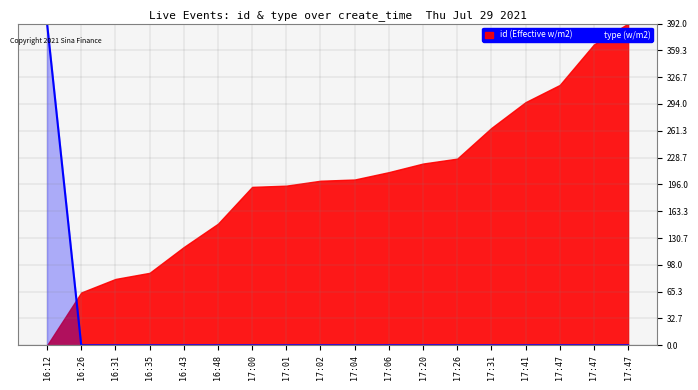

Which label corresponds to the smallest value in the chart?

16:26